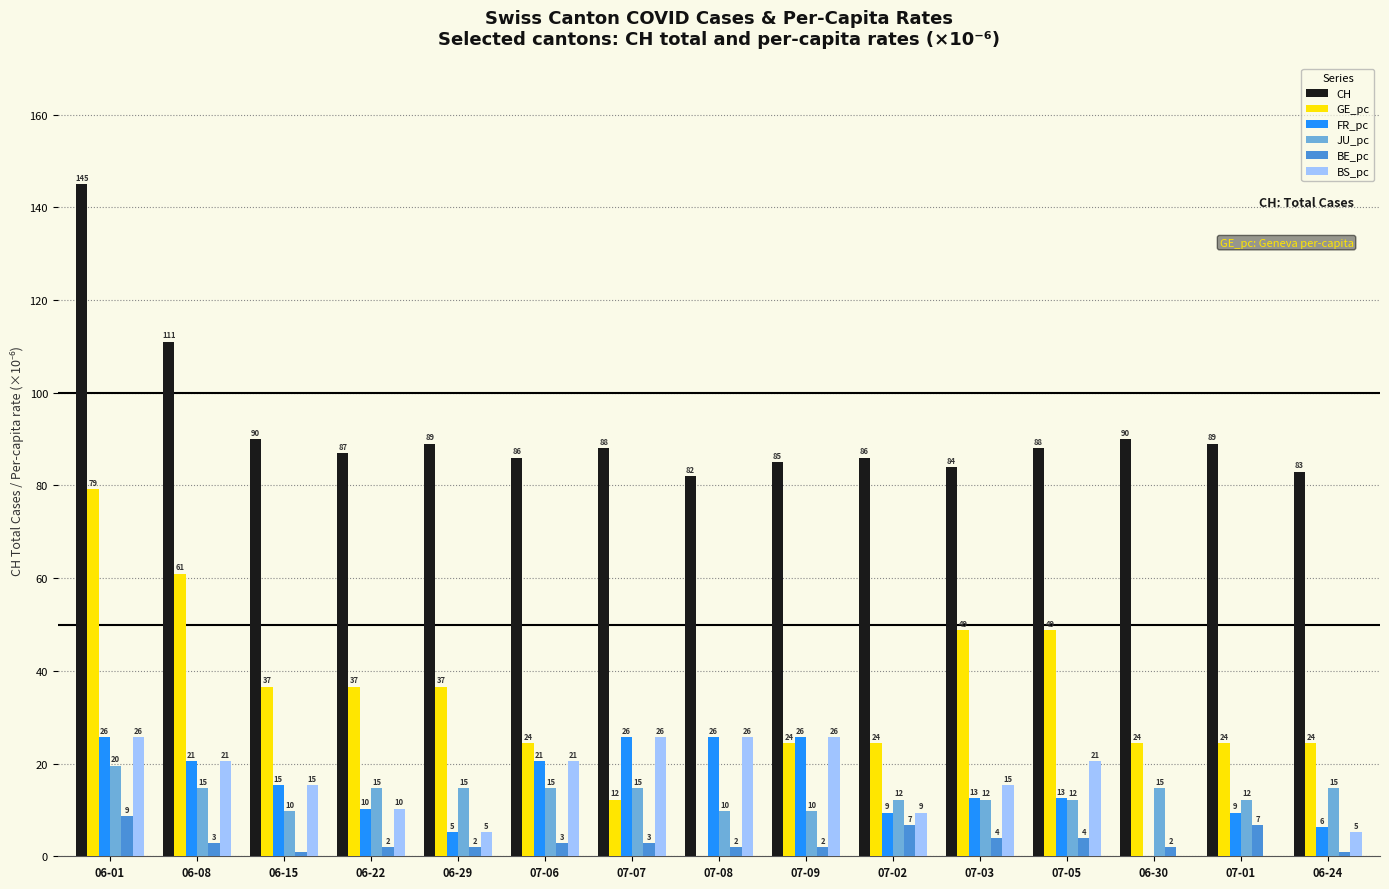

Reading right to left, what are all the values shown in this chart?

CH: 83.0	89.0	90.0	88.0	84.0	86.0	85.0	82.0	88.0	86.0	89.0	87.0	90.0	111.0	145.0
GE_pc: 24.4	24.4	24.4	48.8	48.8	24.4	24.4	0.0	12.2	24.4	36.6	36.6	36.6	61.0	79.2
FR_pc: 6.3	9.4	0.0	12.6	12.6	9.4	25.7	25.7	25.7	20.5	5.1	10.3	15.4	20.5	25.7
JU_pc: 14.6	12.2	14.6	12.2	12.2	12.2	9.8	9.8	14.6	14.6	14.6	14.6	9.8	14.6	19.5
BE_pc: 1.0	6.8	1.9	3.9	3.9	6.8	1.9	1.9	2.9	2.9	1.9	1.9	1.0	2.9	8.7
BS_pc: 5.1	0.0	0.0	20.5	15.4	9.4	25.7	25.7	25.7	20.5	5.1	10.3	15.4	20.5	25.7